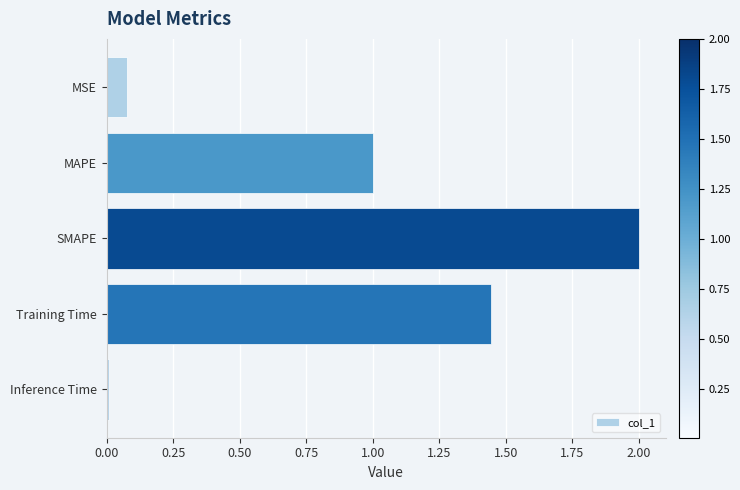

Where is the data nearest to the value 1?

MAPE